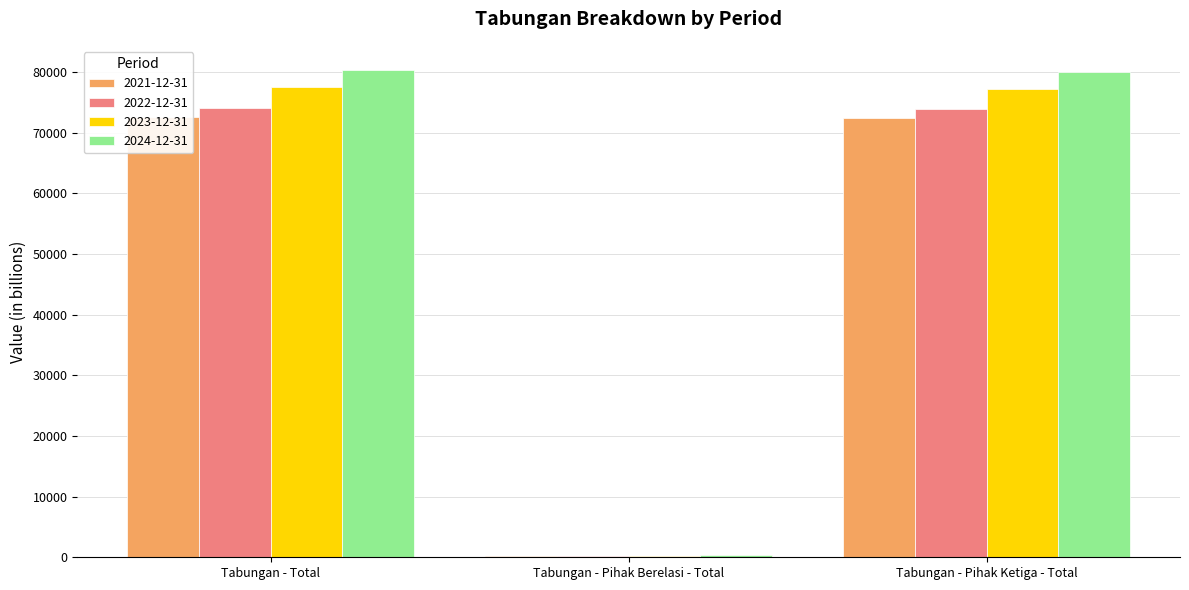

What is the label of the 1st bar from the right?

Tabungan - Pihak Ketiga - Total